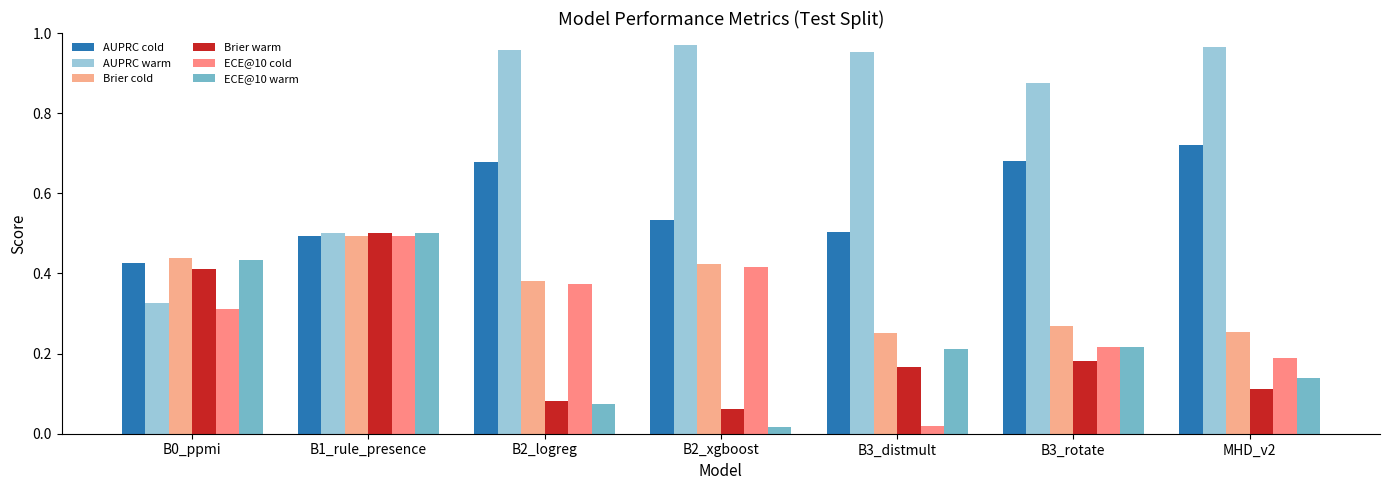

Is it true that AUPRC warm equals 0.6 at B3_distmult?

False